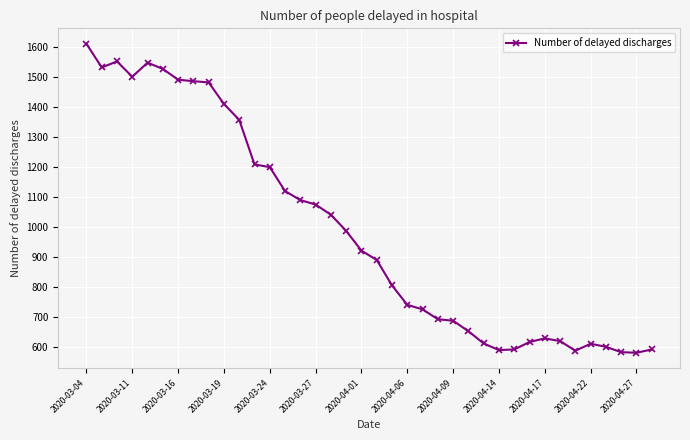

What is the smallest value displayed?

580